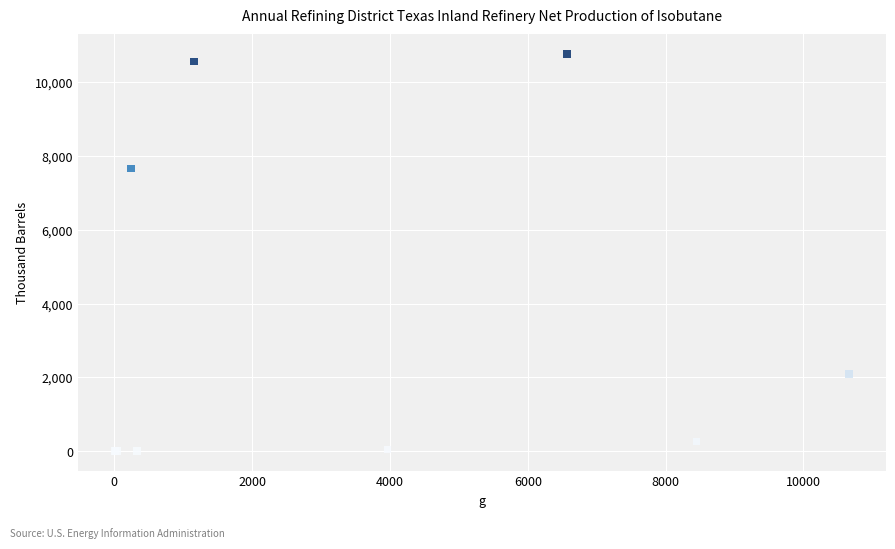

What Y value in the scatter plot is closest to 5380?

7662